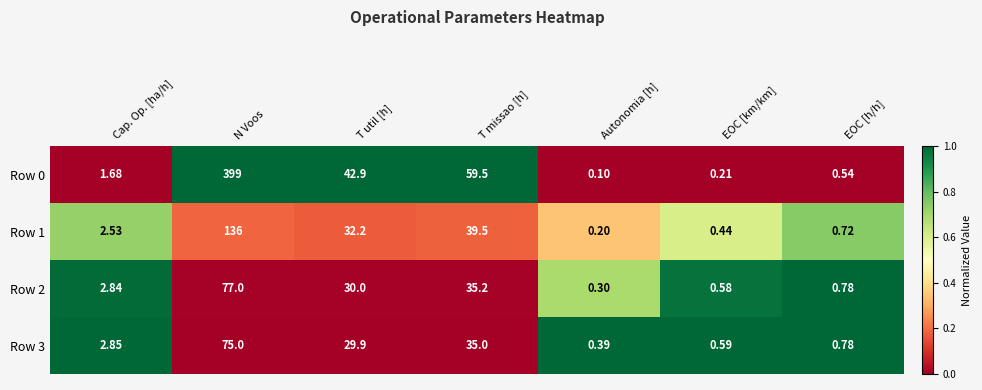

Between T util [h] and Autonomia [h], which series saw the biggest shift?

Row 0